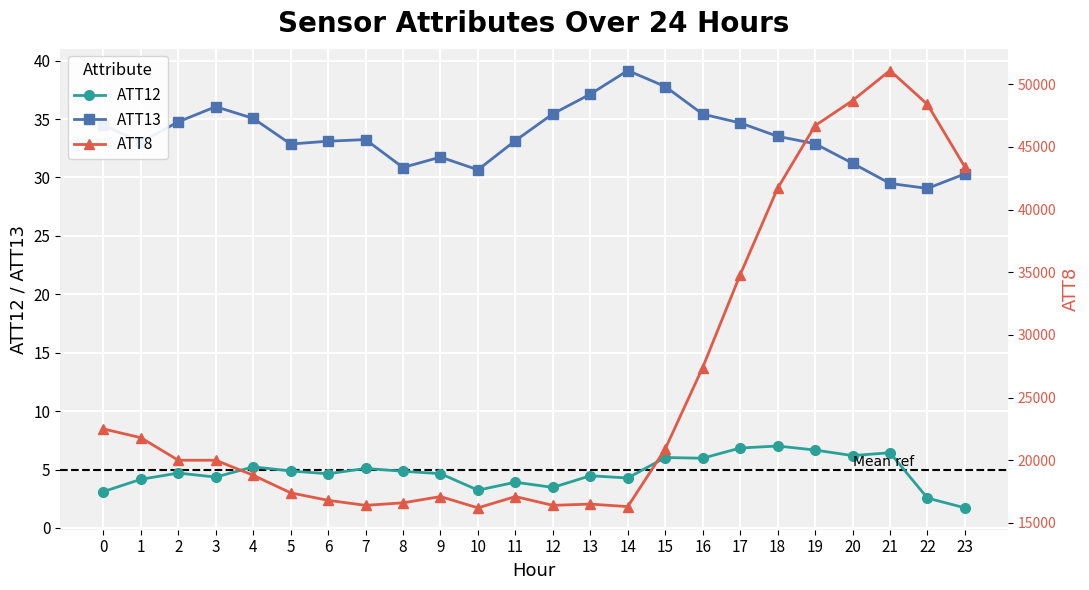

True or false: ATT8 and ATT12 intersect in this chart.

False